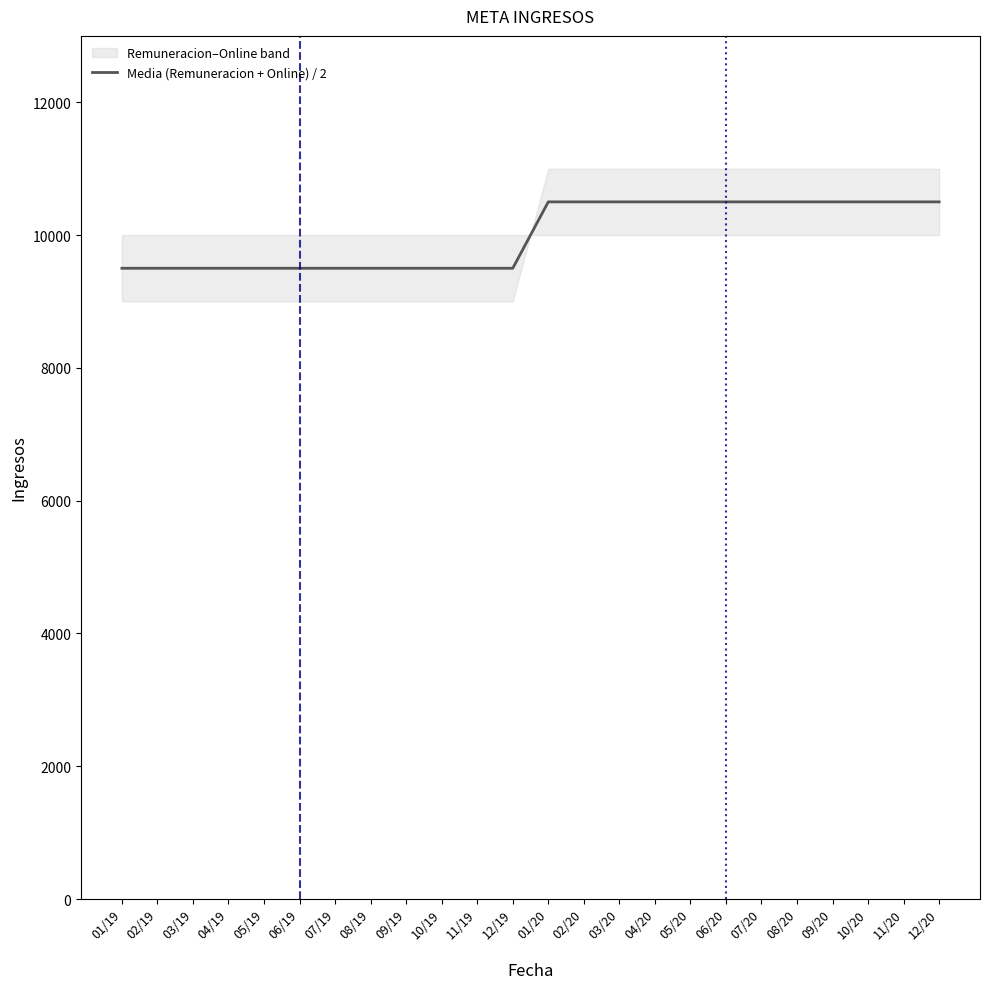

Reading right to left, list all the values displayed in this chart.

12/20=10500	11/20=10500	10/20=10500	09/20=10500	08/20=10500	07/20=10500	06/20=10500	05/20=10500	04/20=10500	03/20=10500	02/20=10500	01/20=10500	12/19=9500	11/19=9500	10/19=9500	09/19=9500	08/19=9500	07/19=9500	06/19=9500	05/19=9500	04/19=9500	03/19=9500	02/19=9500	01/19=9500